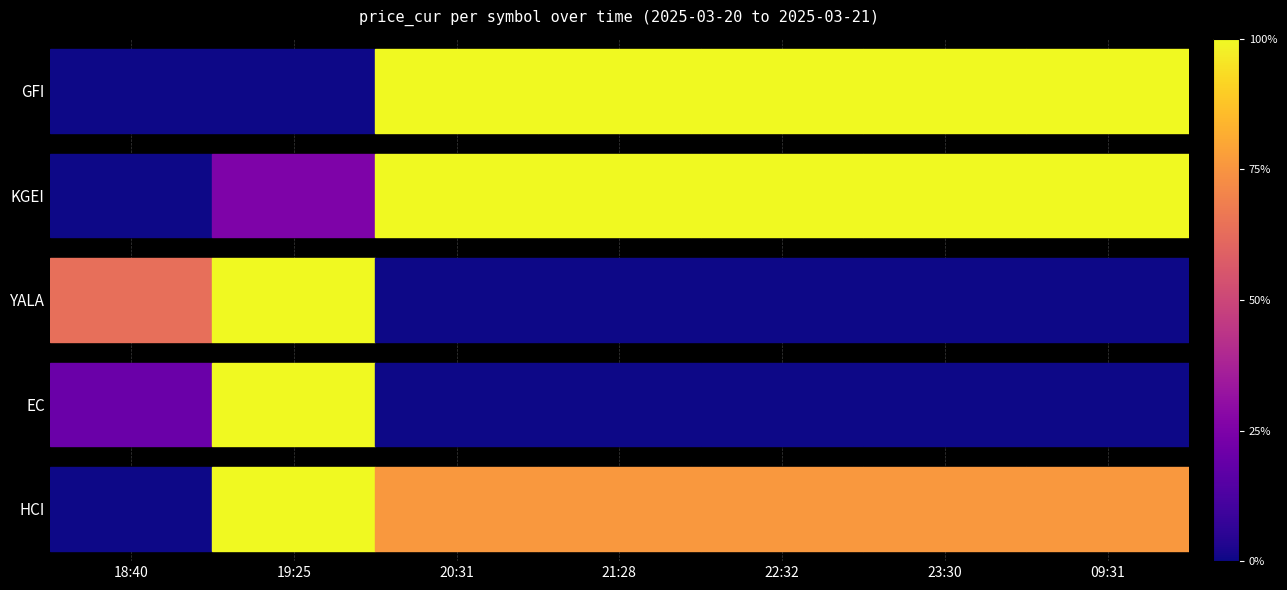

True or false: KGEI has a value of 3 at 19:25.

True